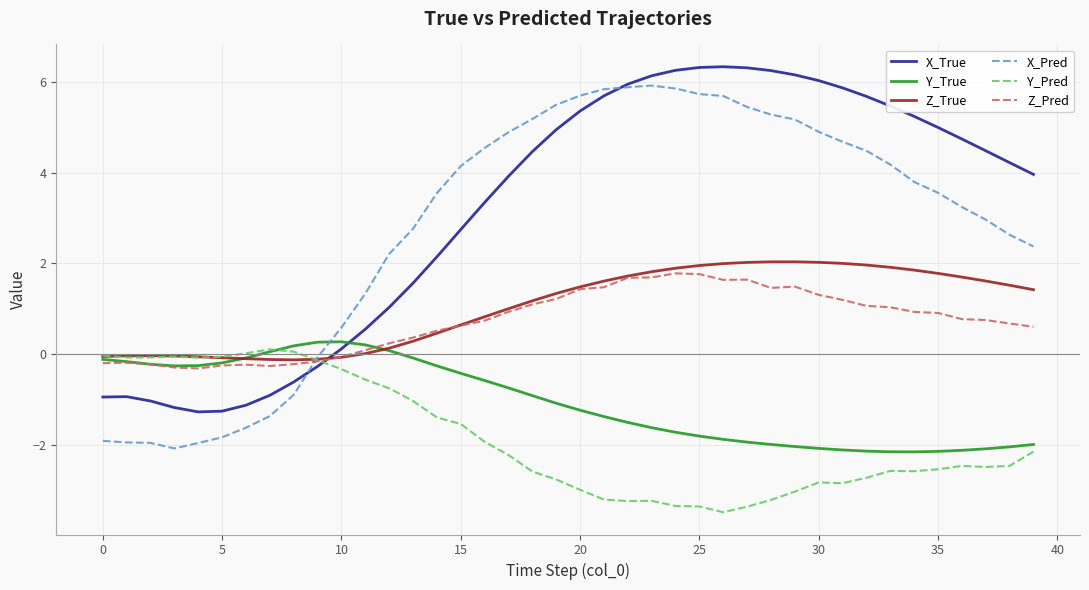

What is the highest value of the Z_True series?

2.0